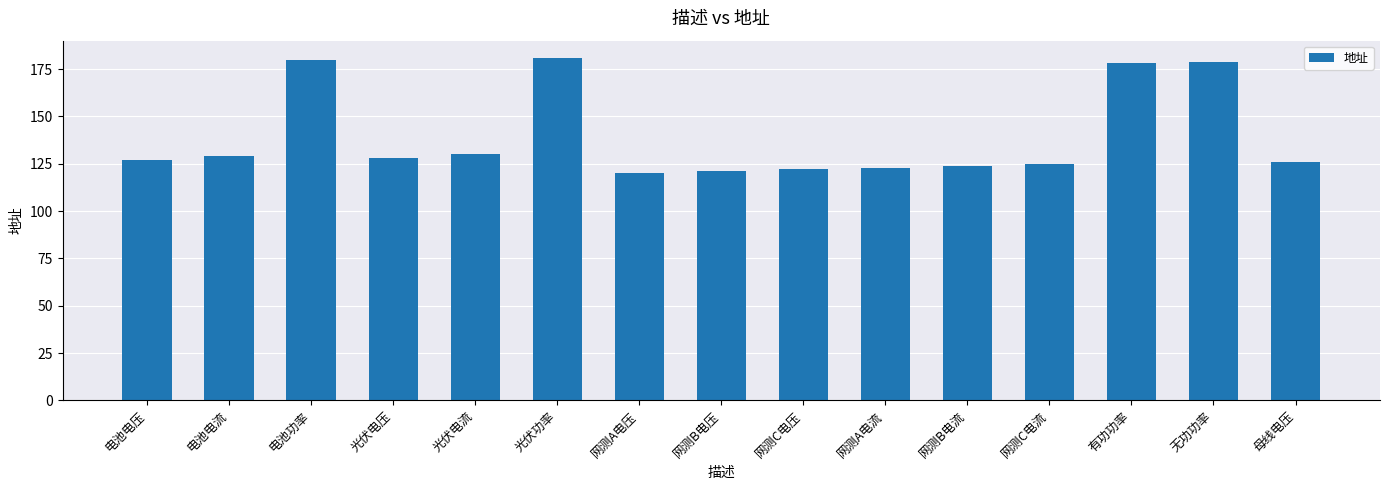

What is the minimum value shown in the chart?

120